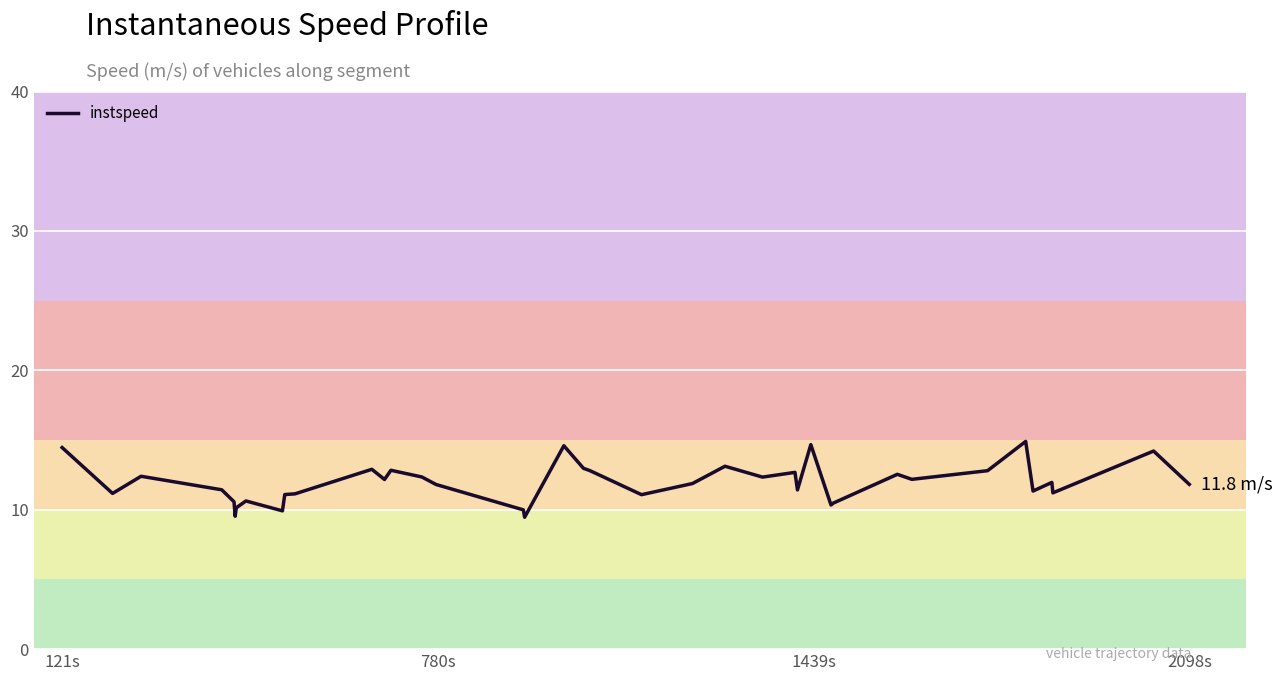

What is the minimum value shown in the chart?

9.5